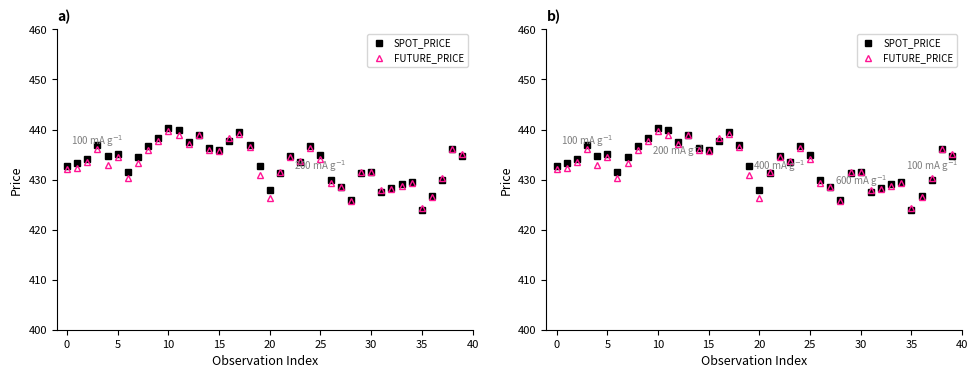

What is the average value of the FUTURE_PRICE series?

433.0